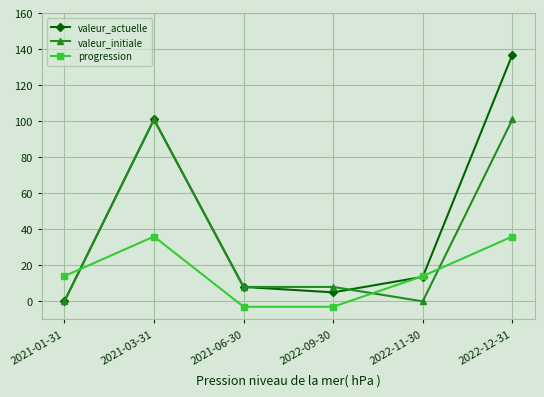

At which category does progression reach its first local peak?

2021-03-31